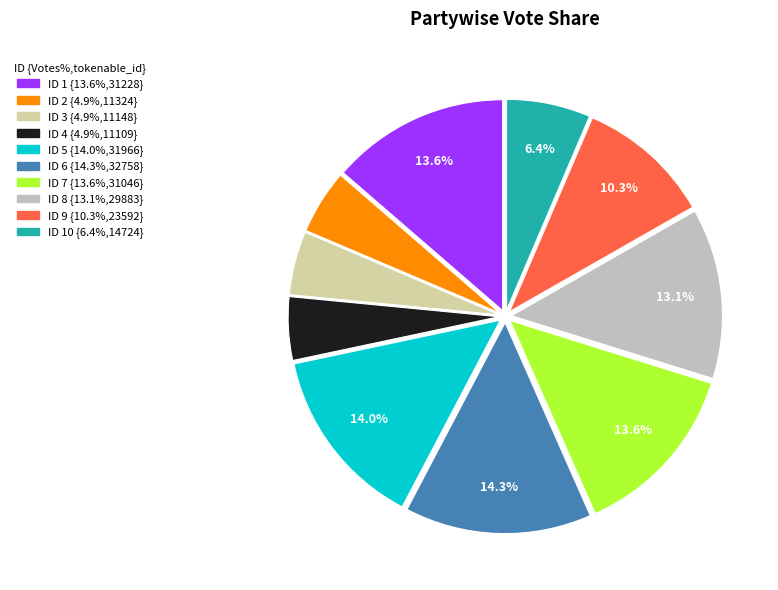

How many segments does this pie chart have?

10